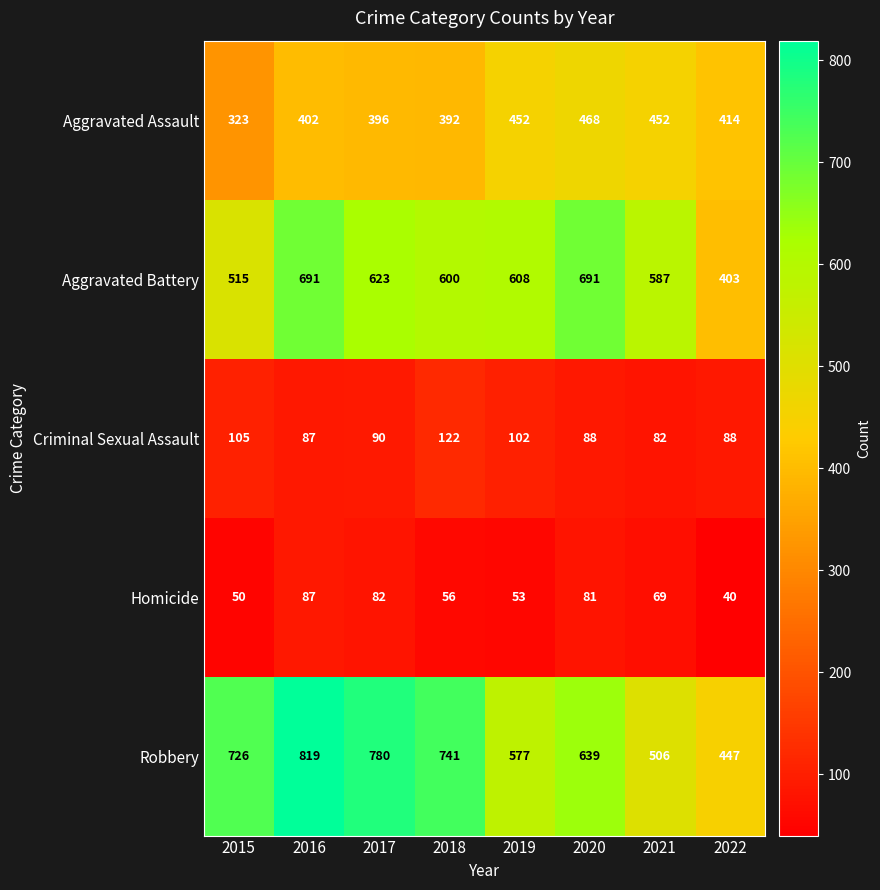

Rank the series by their maximum value, from lowest to highest.

Homicide, Criminal Sexual Assault, Aggravated Assault, Aggravated Battery, Robbery